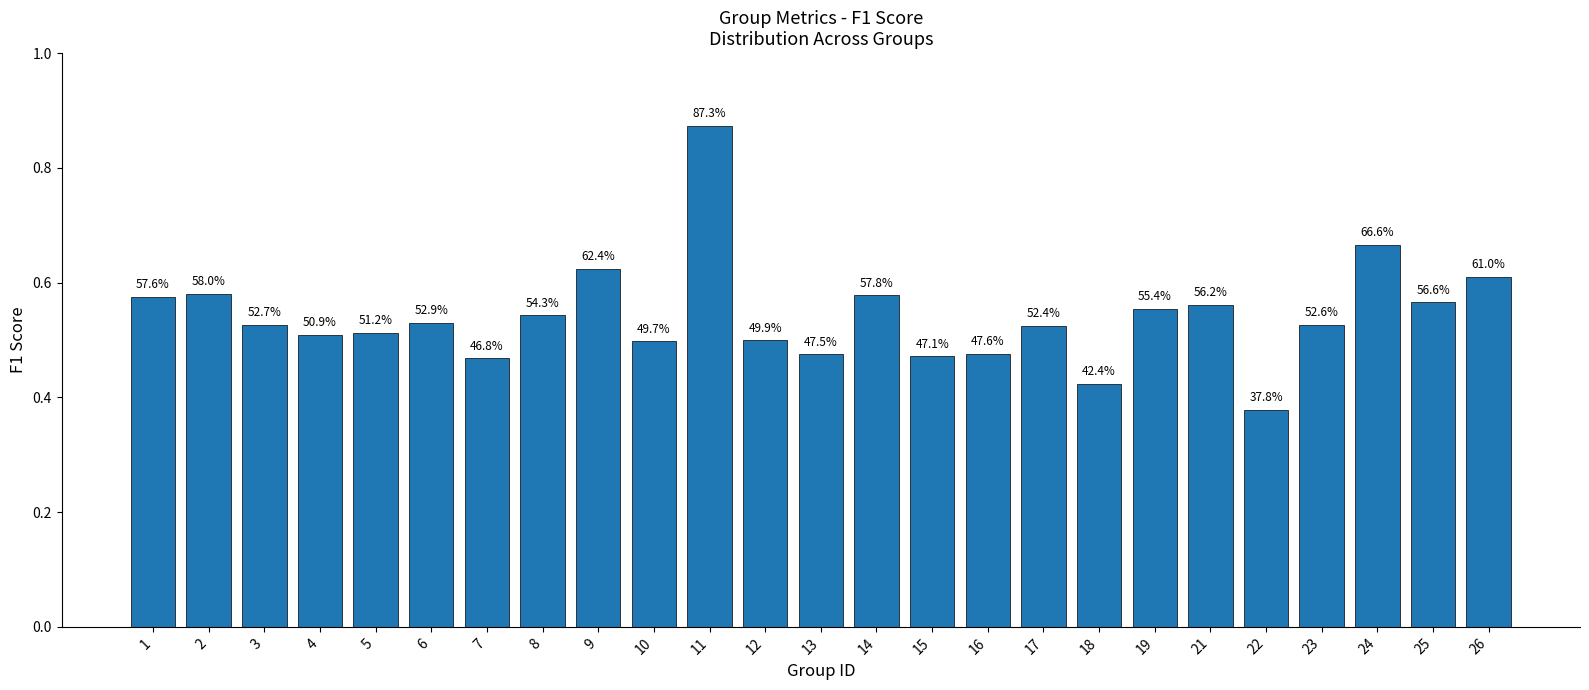

Does the chart contain any negative values?

No